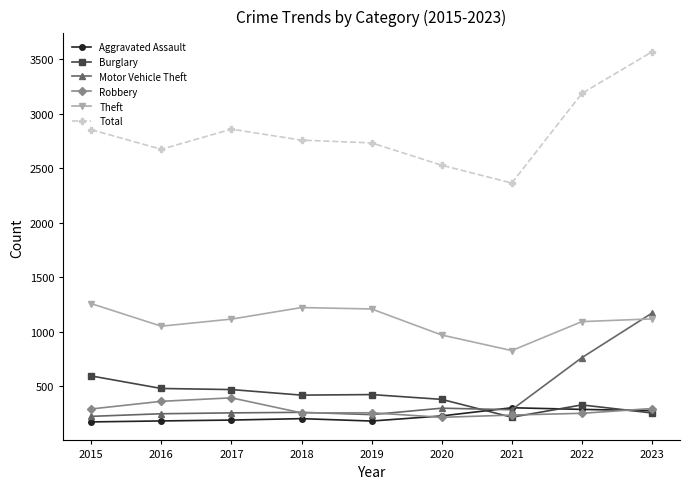

What is the value of the Theft point at the 5th from the left?

1207